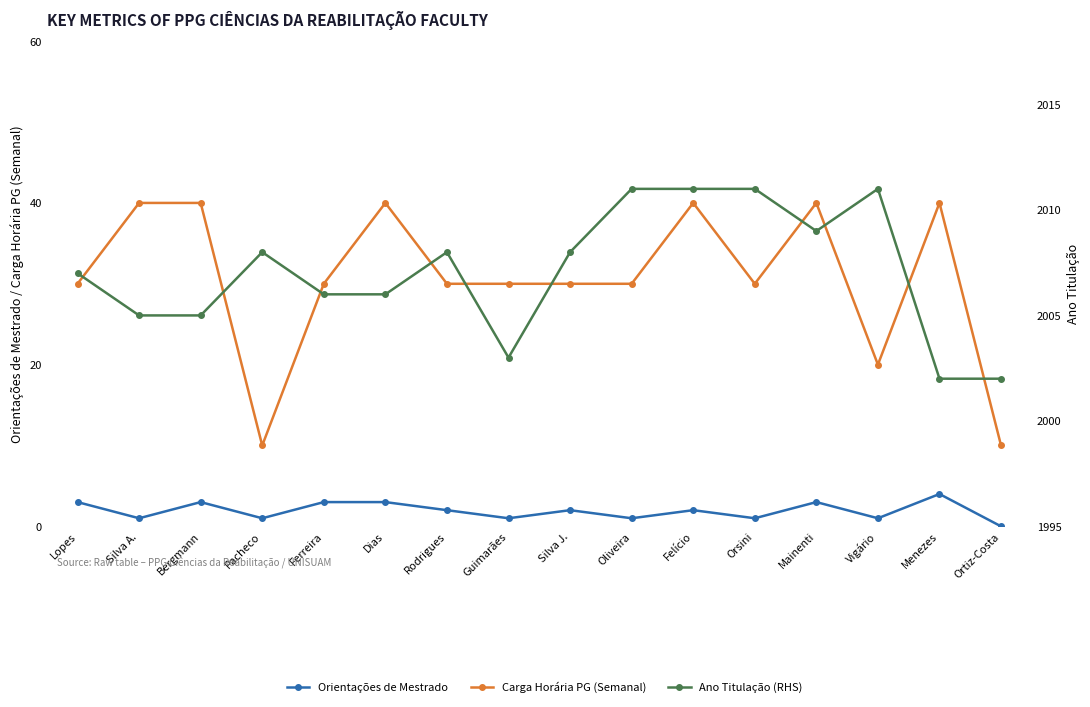

What is the value of the Carga Horária PG (Semanal) point at the 15th from the left?

40